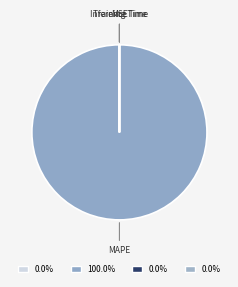

What is the largest slice in the pie chart?

MAPE